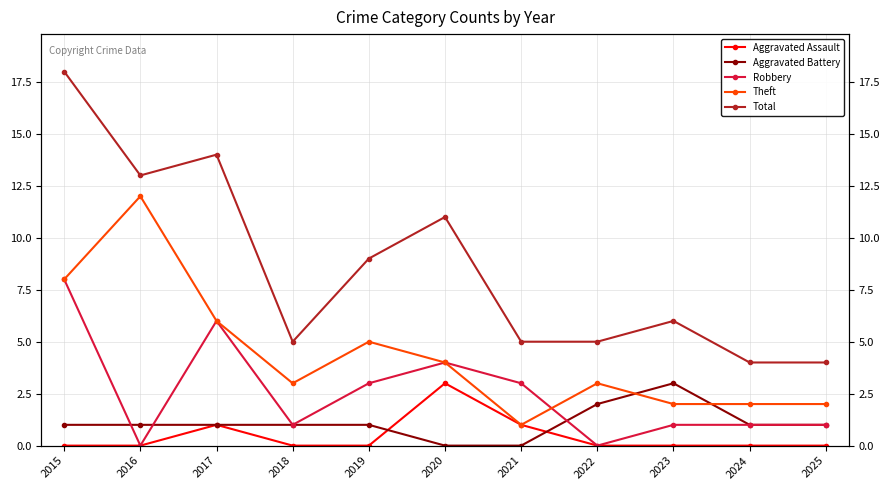

True or false: Aggravated Assault and Theft intersect in this chart.

False